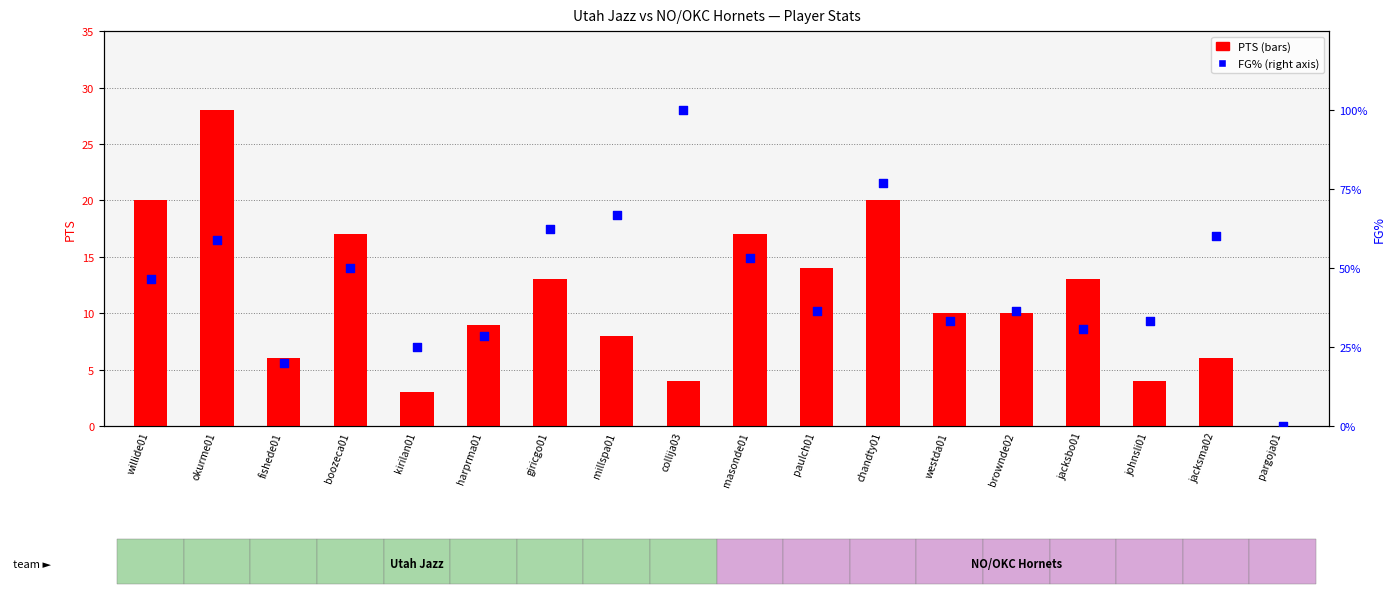

Which series contains the lowest Y value?

PTS